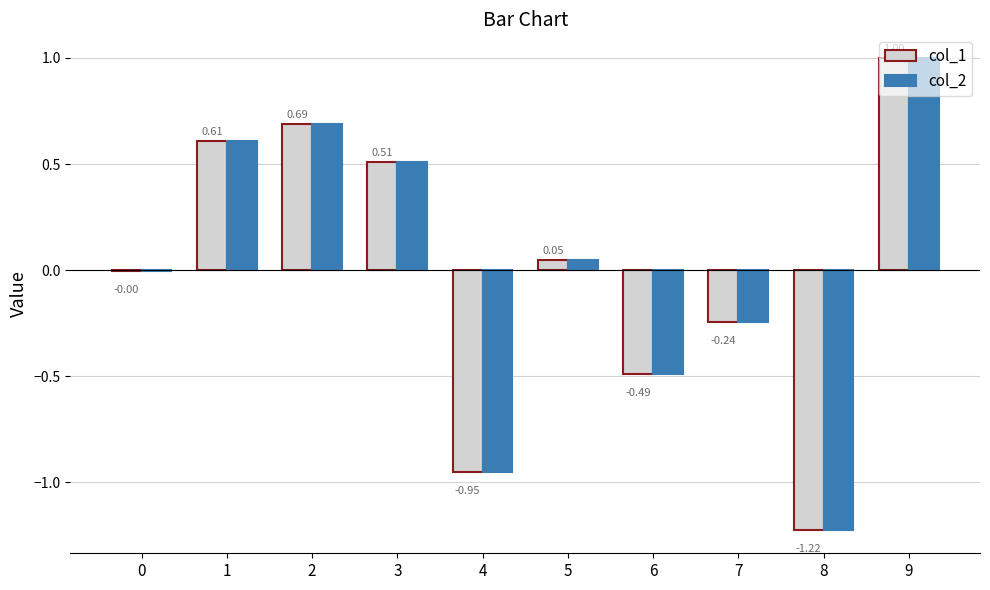

At which label does col_1 first exceed 0?

1